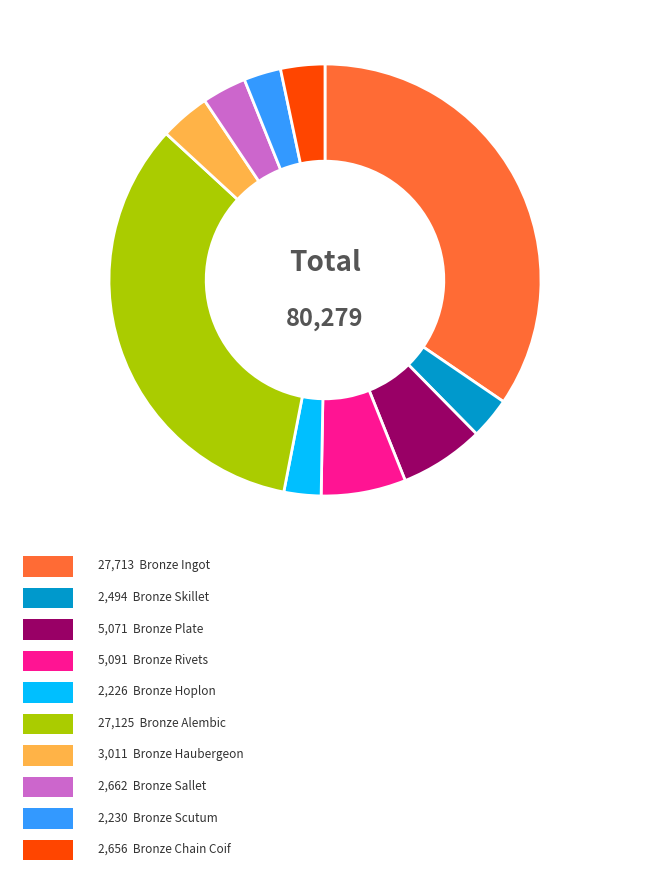

Is there any slice that represents more than half of the pie?

No